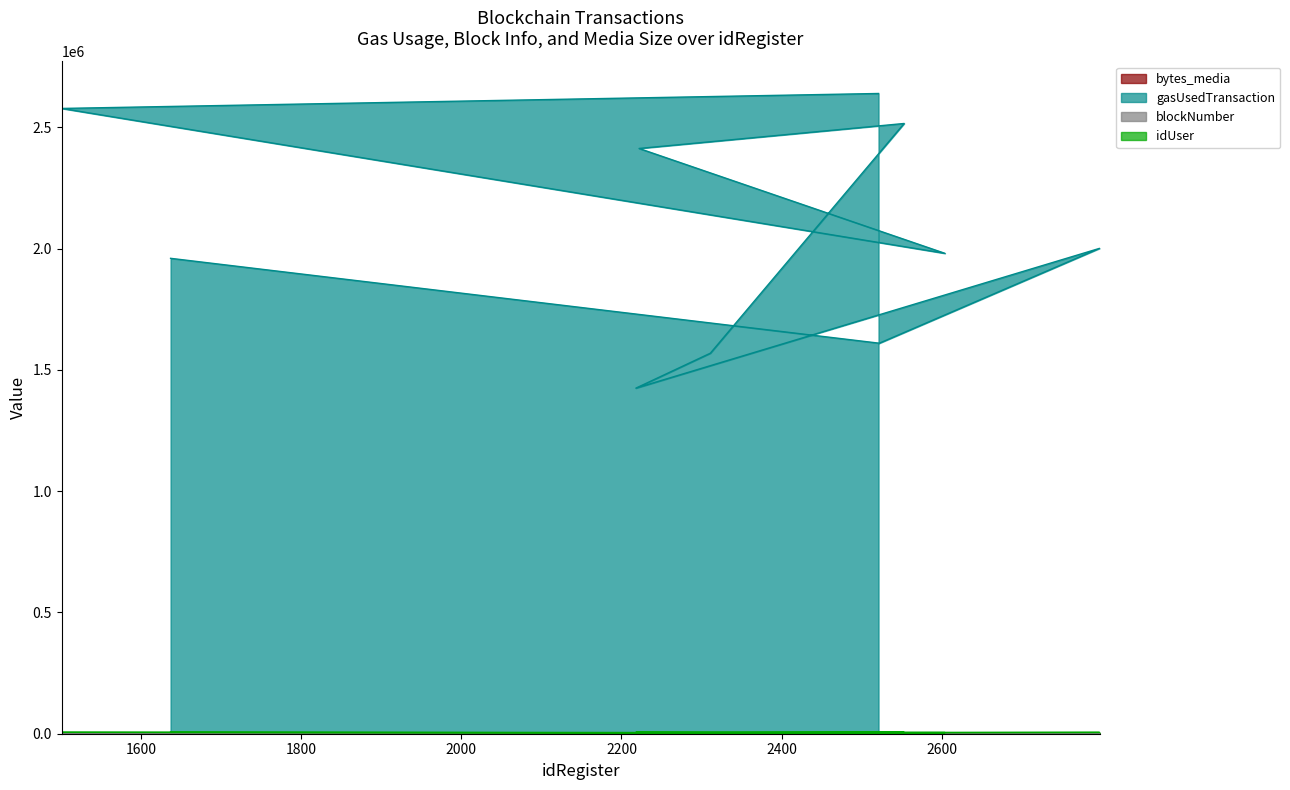

At 1637, list the series in order from largest to smallest.

gasUsedTransaction, idUser, bytes_media, blockNumber